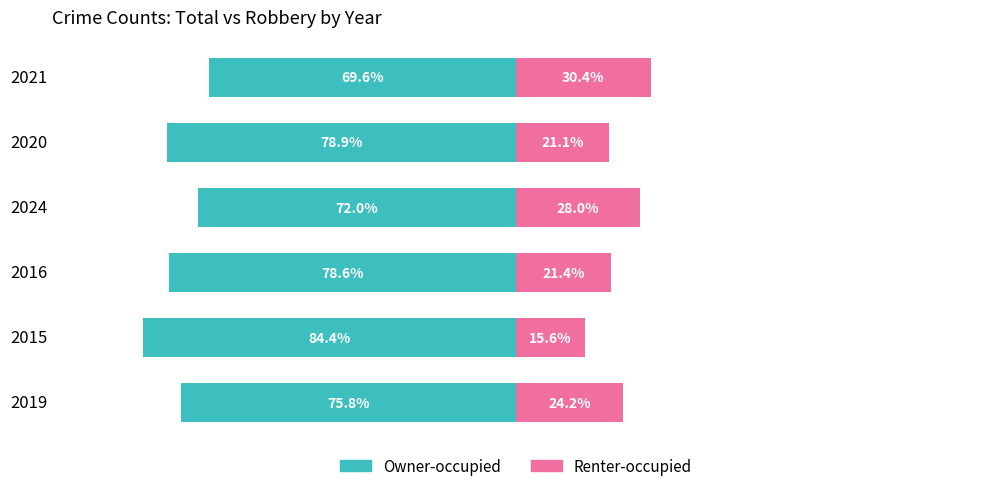

True or false: Owner-occupied has a value of -20.7 at 2020.

False